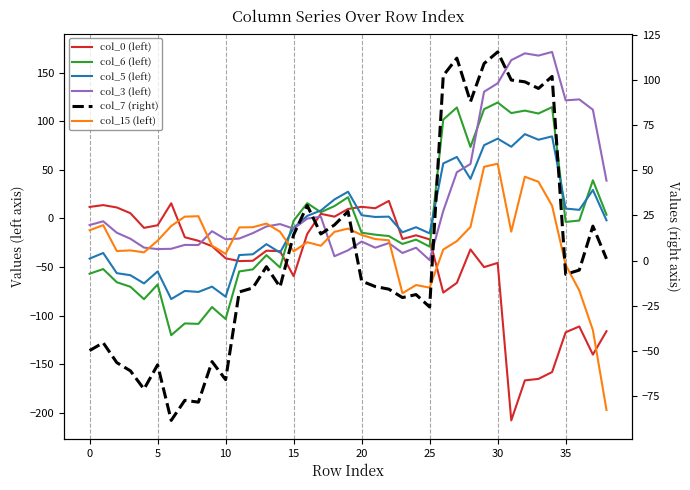

What is the sum of all col_7 (right) values?

173.6